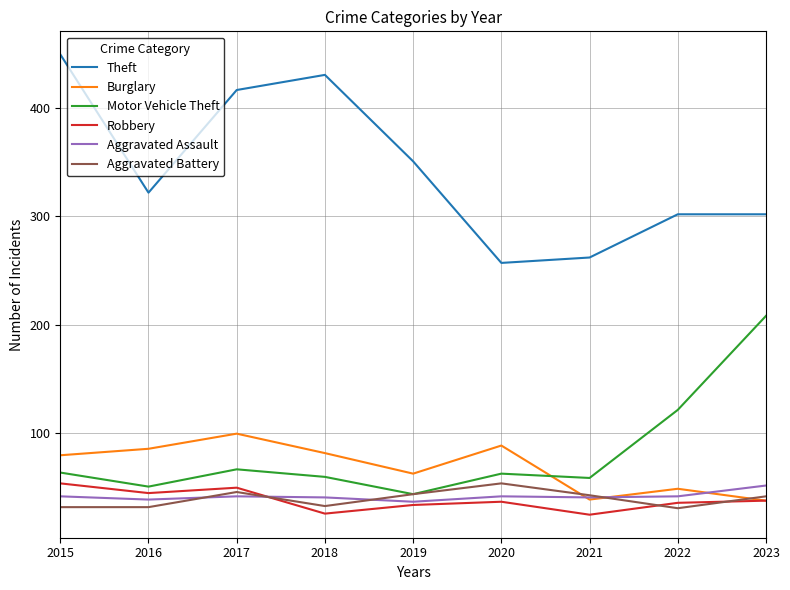

Is this an area chart (filled region under the line)?

No